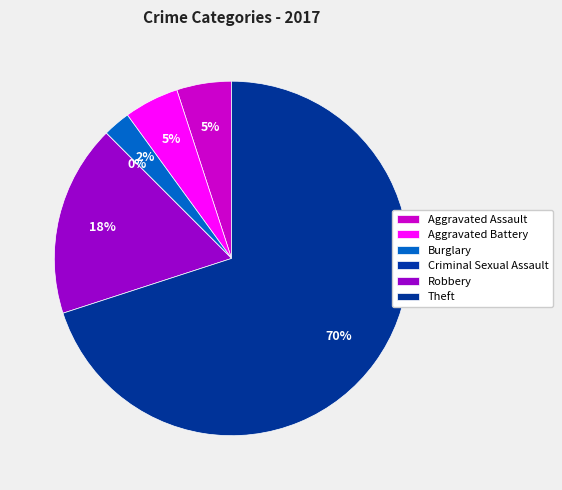

Does any single category account for the majority?

Yes